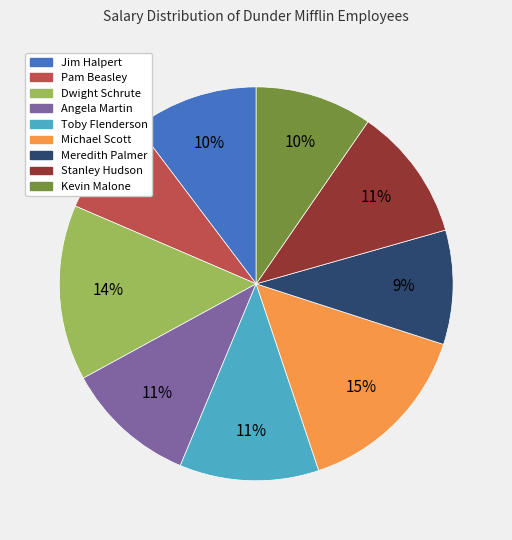

To the nearest percent, what percentage of the pie is Jim Halpert?

10%